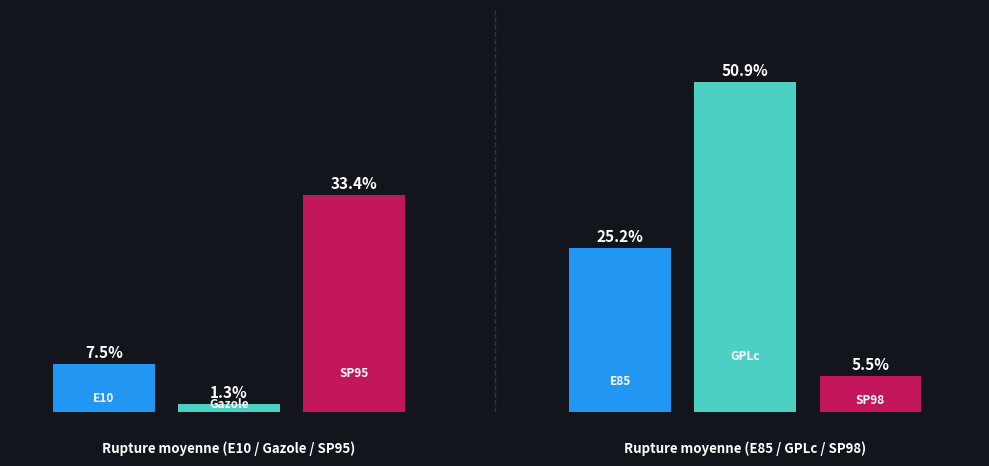

How many bars are there in each group?

3